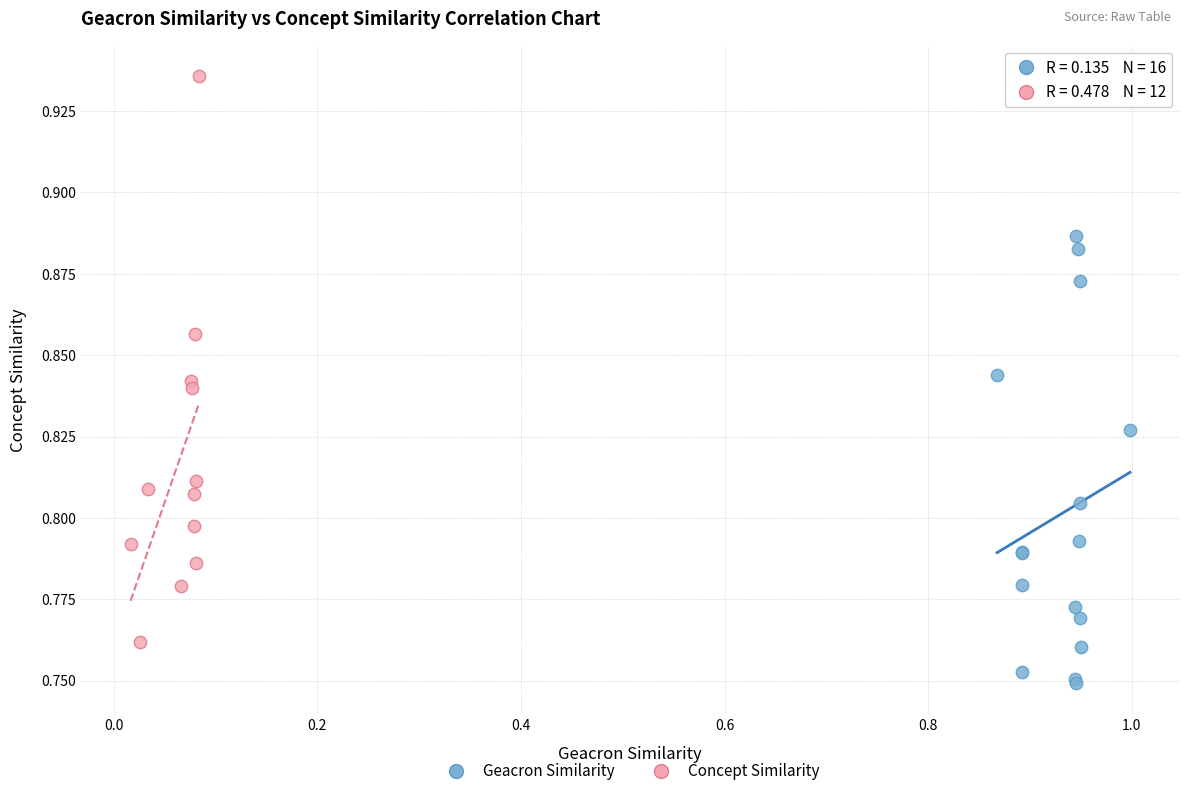

Which series has the widest spread of Y values?

Concept Similarity